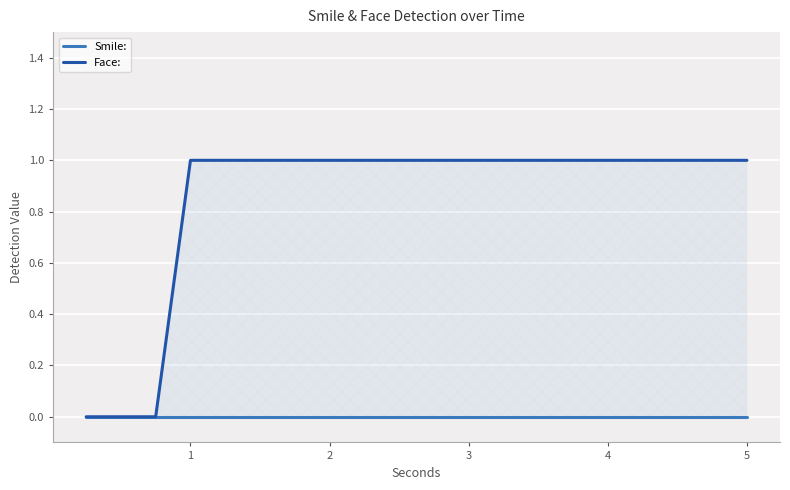

Rank the series by their average value, from highest to lowest.

Face:, Smile: